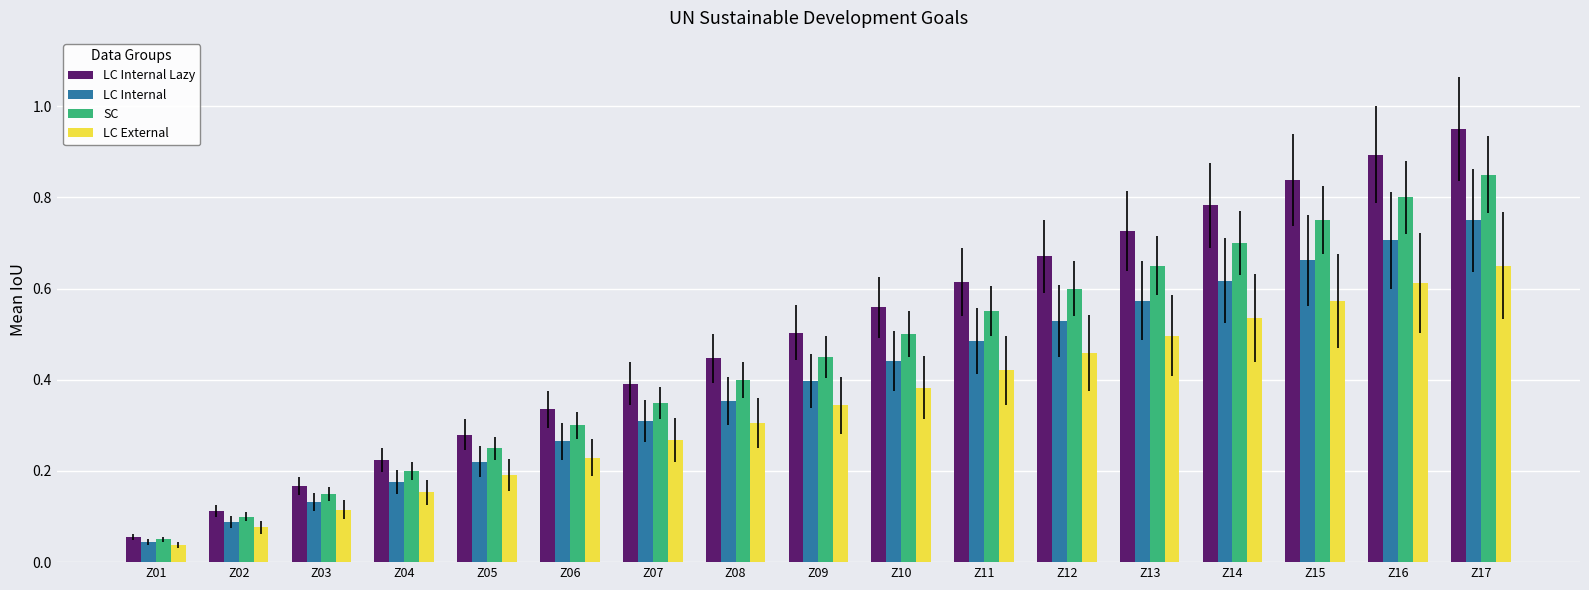

List the labels in order of LC External value, smallest first.

Z01, Z02, Z03, Z04, Z05, Z06, Z07, Z08, Z09, Z10, Z11, Z12, Z13, Z14, Z15, Z16, Z17